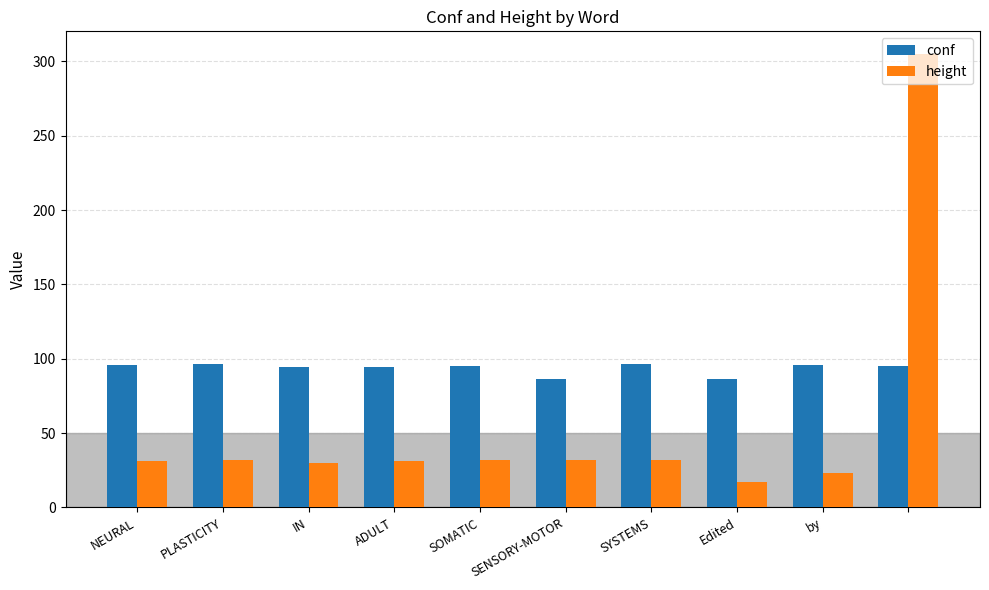

What is the smallest value displayed?

17.0